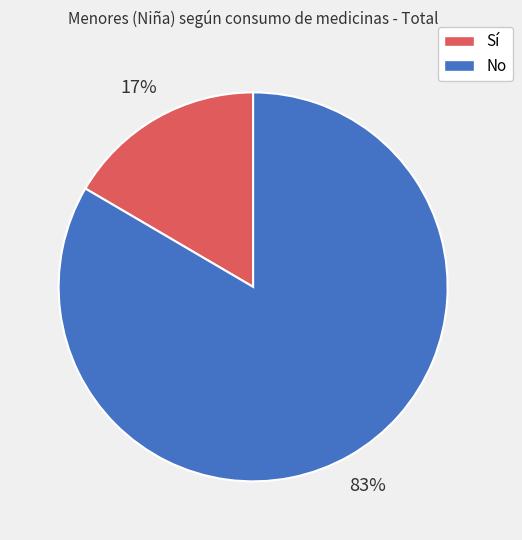

Rank the categories by value from highest to lowest.

No, Sí